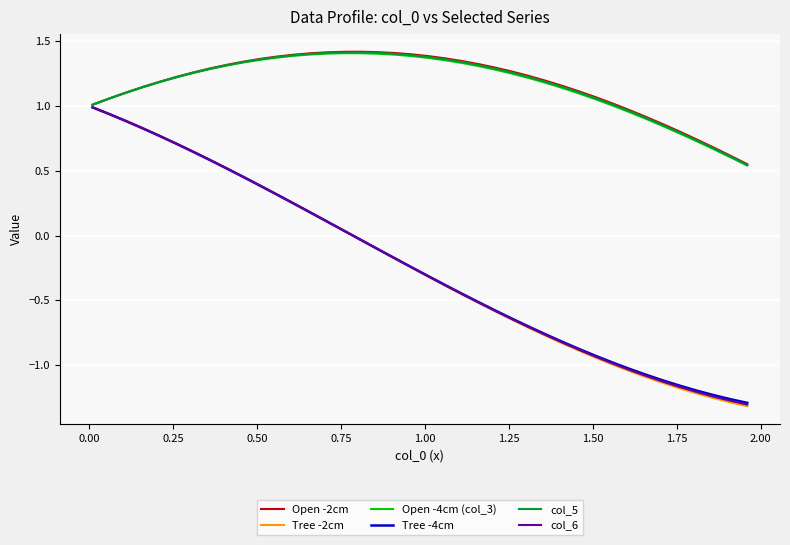

Which series has the largest range (max minus min)?

Tree -2cm